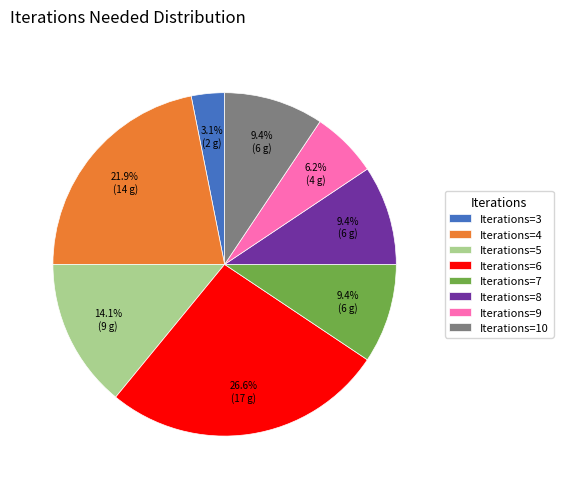

Is there a majority slice in this chart?

No